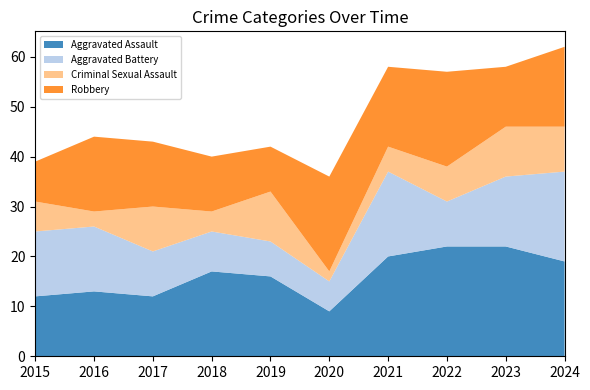

Reading left to right, list all the values displayed in this chart.

Aggravated Assault: 12	13	12	17	16	9	20	22	22	19
Aggravated Battery: 13	13	9	8	7	6	17	9	14	18
Criminal Sexual Assault: 6	3	9	4	10	2	5	7	10	9
Robbery: 8	15	13	11	9	19	16	19	12	16